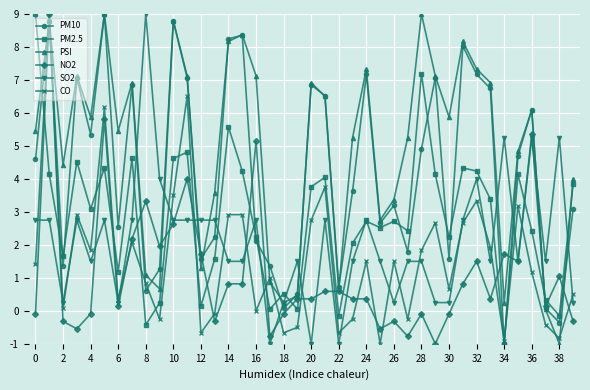

What is the highest value of the PM10 series?

9.0